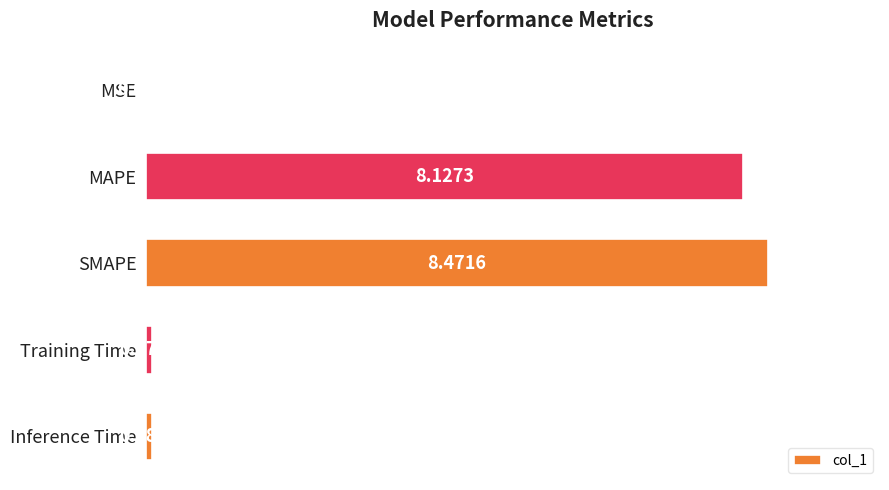

What is the sum of the values at MAPE and MSE?

8.1